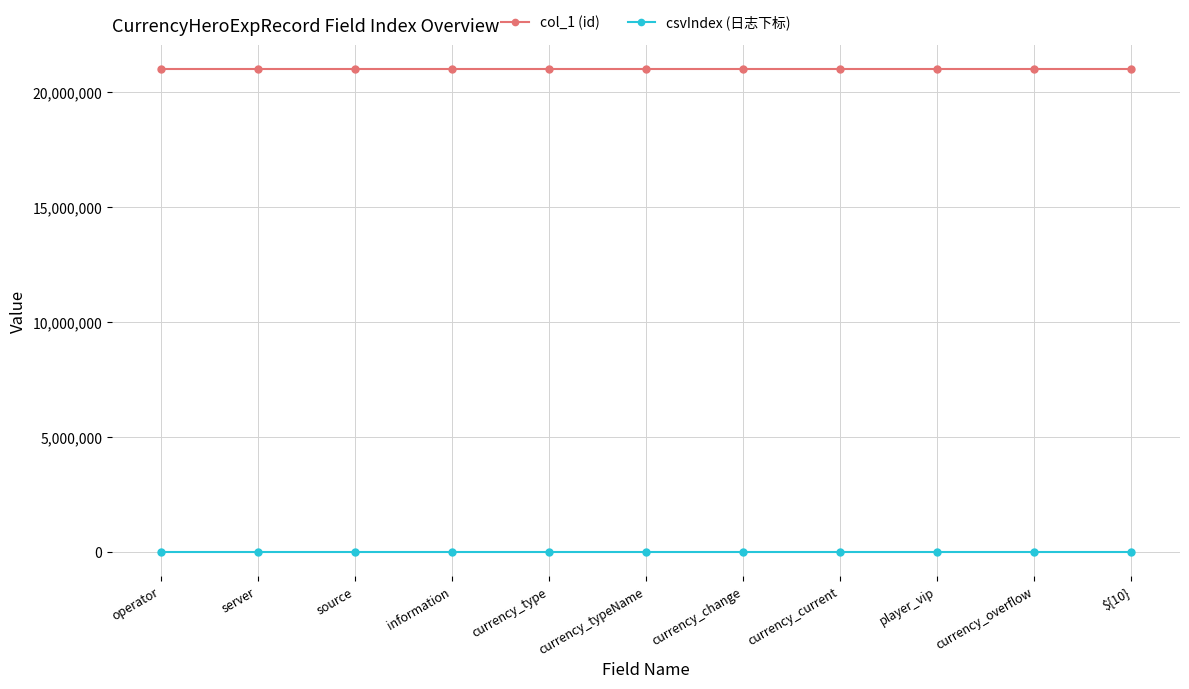

The col_1 (id) series shows 21000011 at currency_overflow. True or false?

True